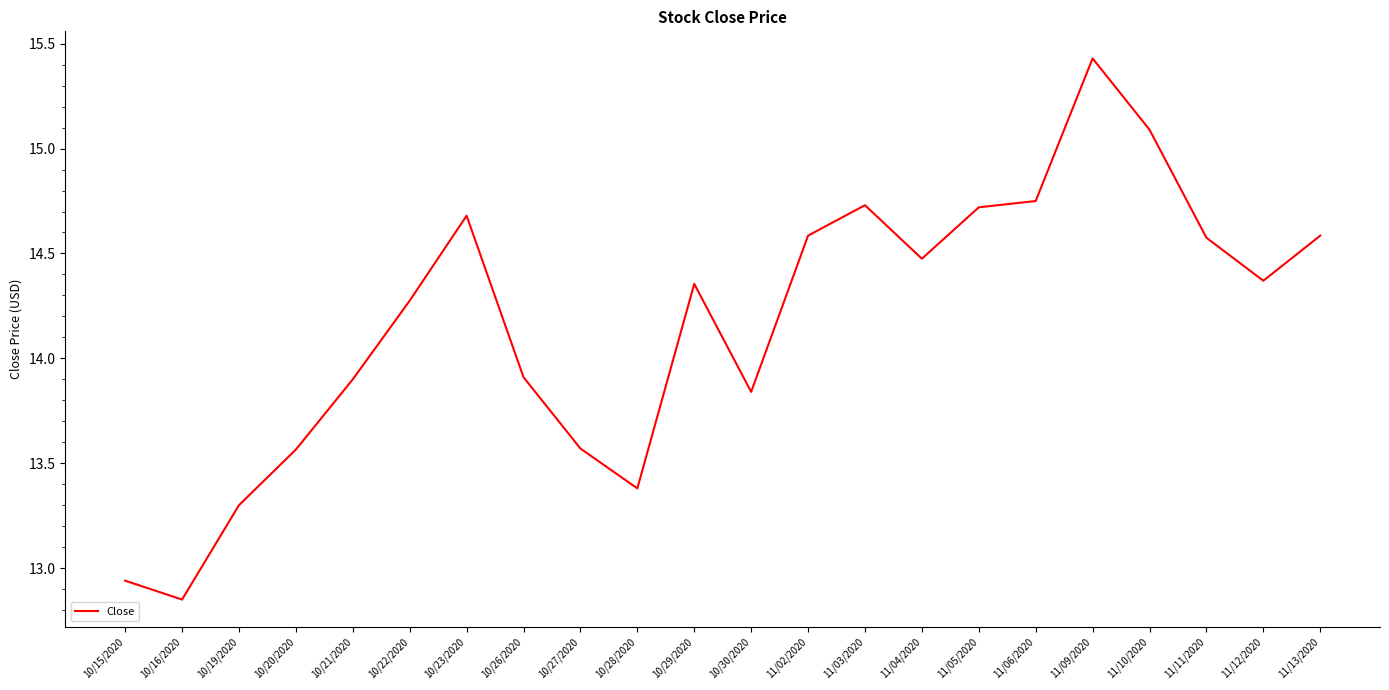

At which label does the data first exceed 14?

10/22/2020